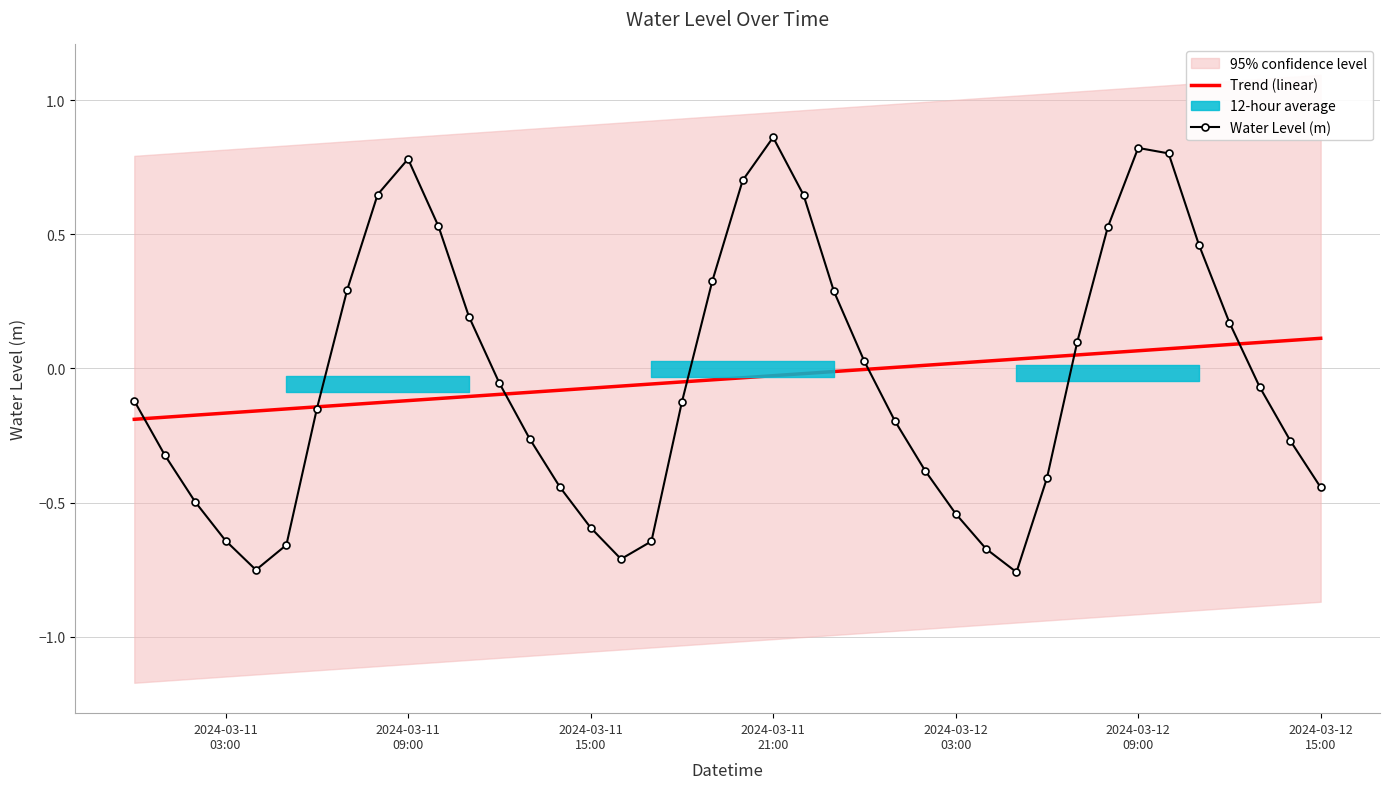

What is the maximum value shown in the chart?

0.9